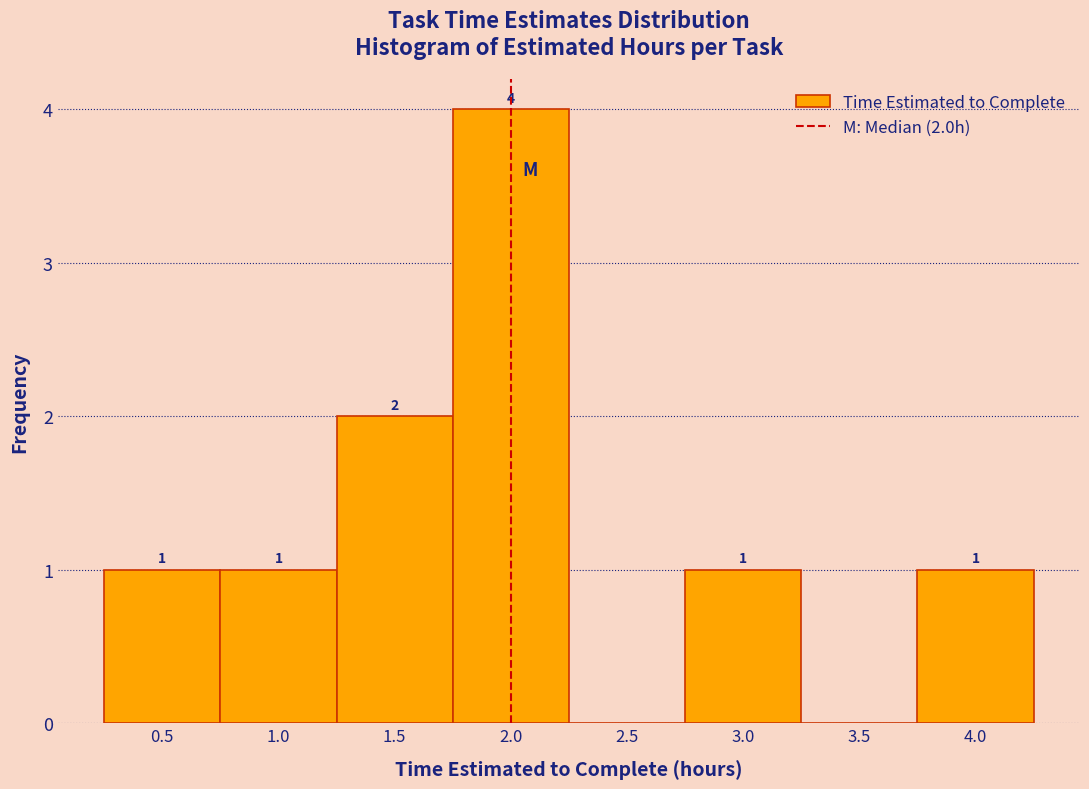

Which range on the x-axis has the tallest bar?

1.75 to 2.25